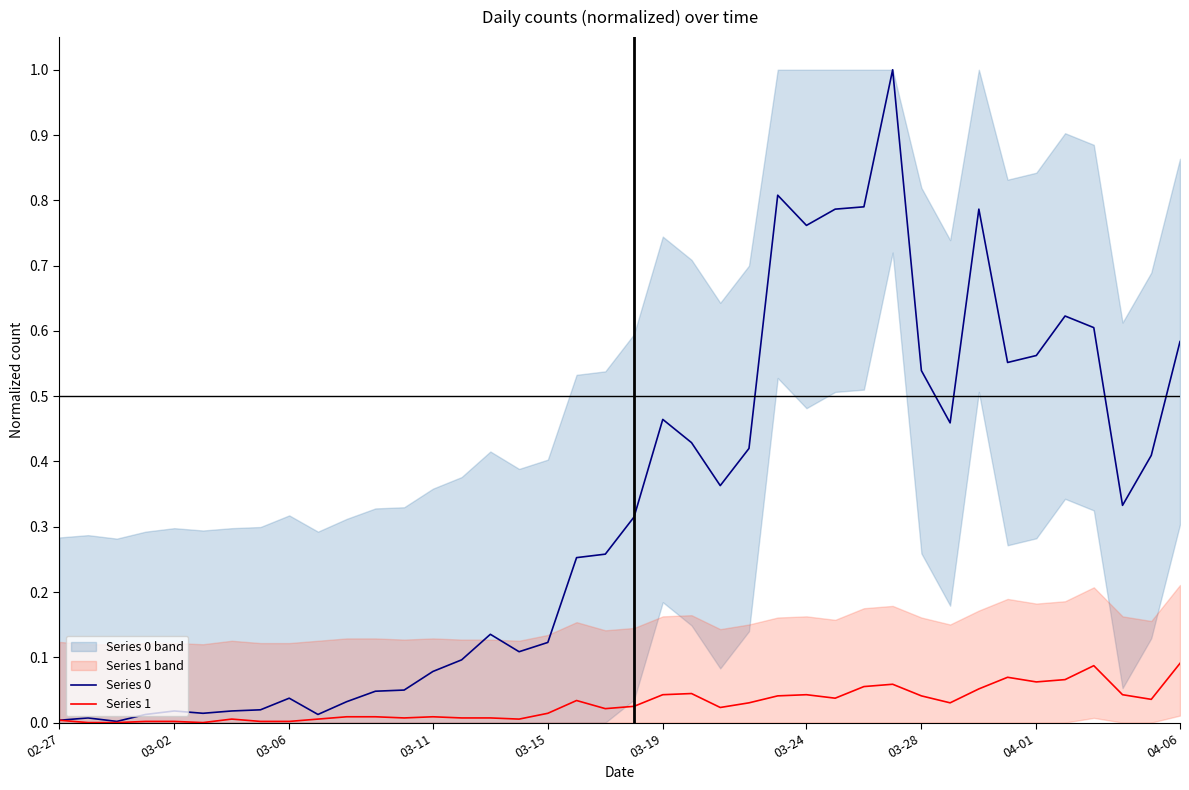

Which series has the largest range (max minus min)?

Series 0